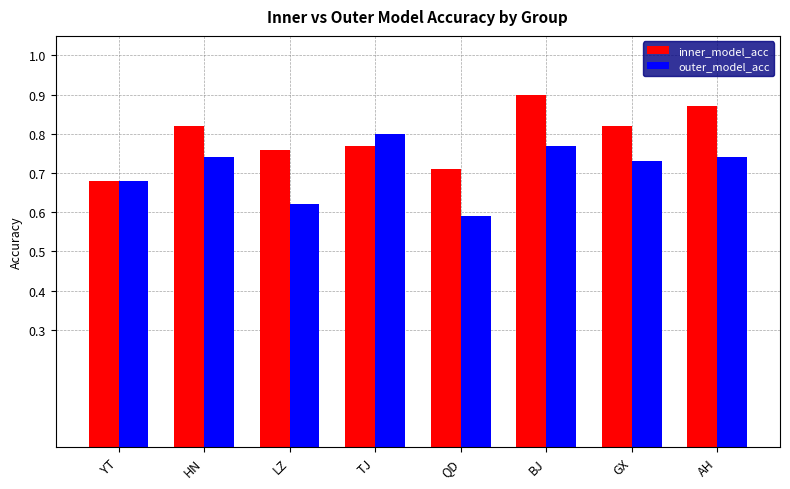

The value of outer_model_acc at HN is 1.1. True or false?

False